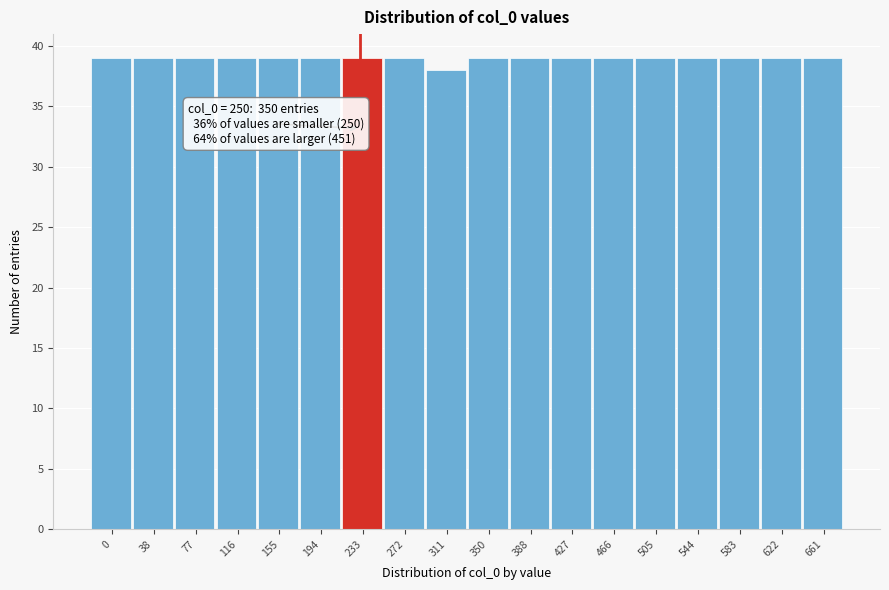

Reading right to left, extract all data points from this chart.

39	39	39	39	39	39	39	39	39	38	39	39	39	39	39	39	39	39